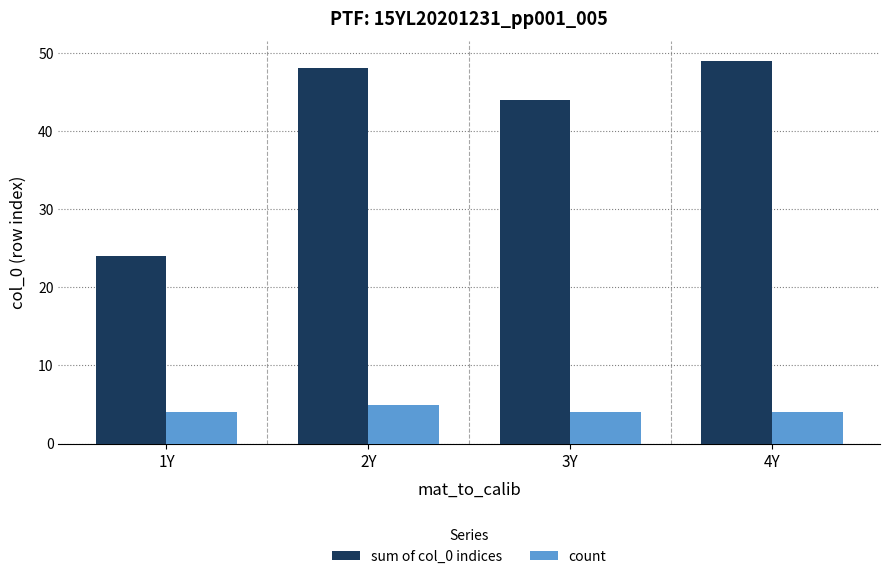

True or false: sum of col_0 indices has a value of 67 at 3Y.

False